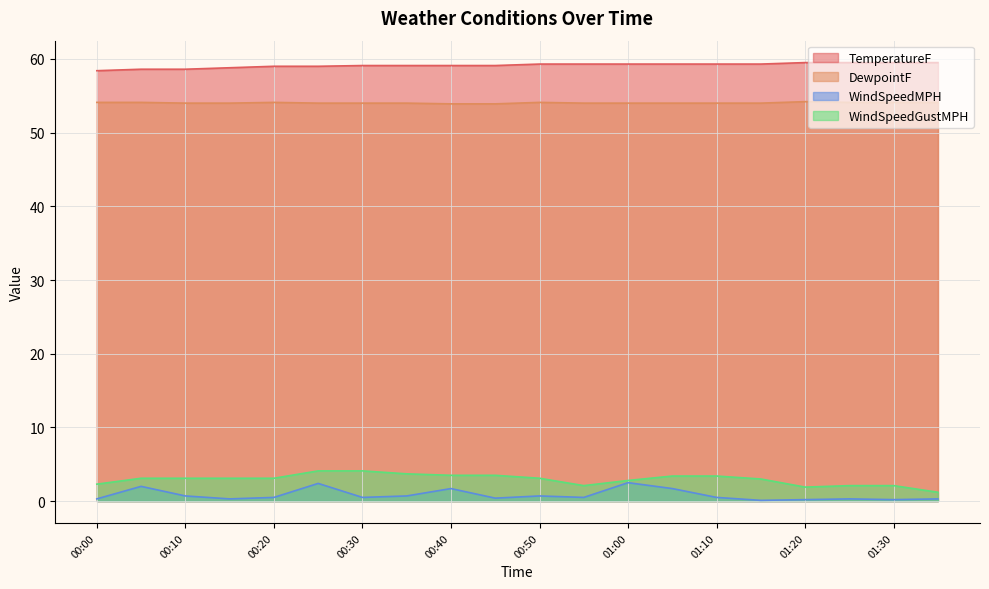

What is the sum of all WindSpeedMPH values?

16.5